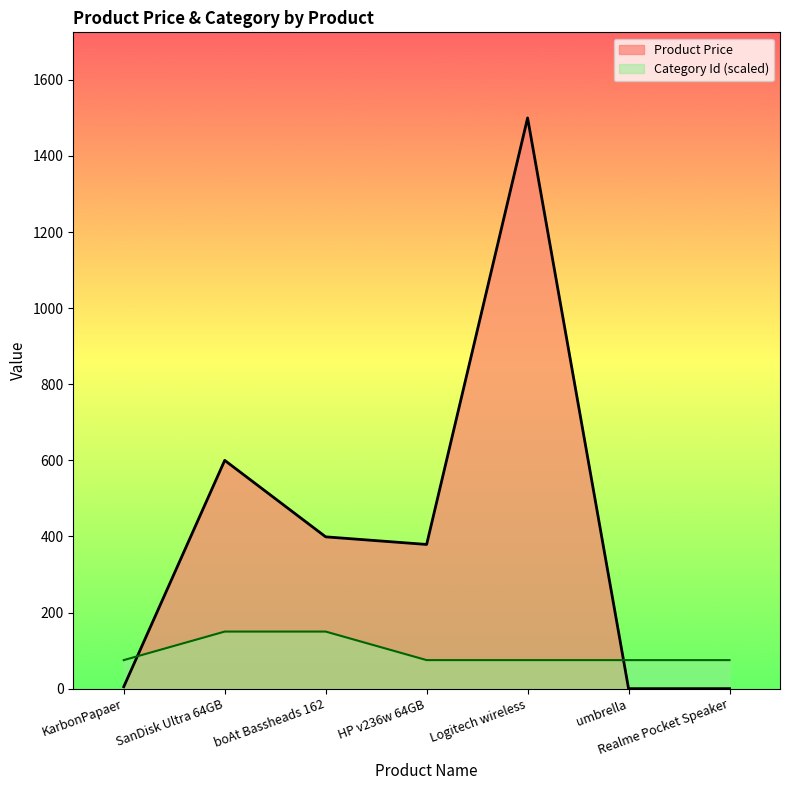

Is it true that Product Price equals 399 at boAt Bassheads 162?

True